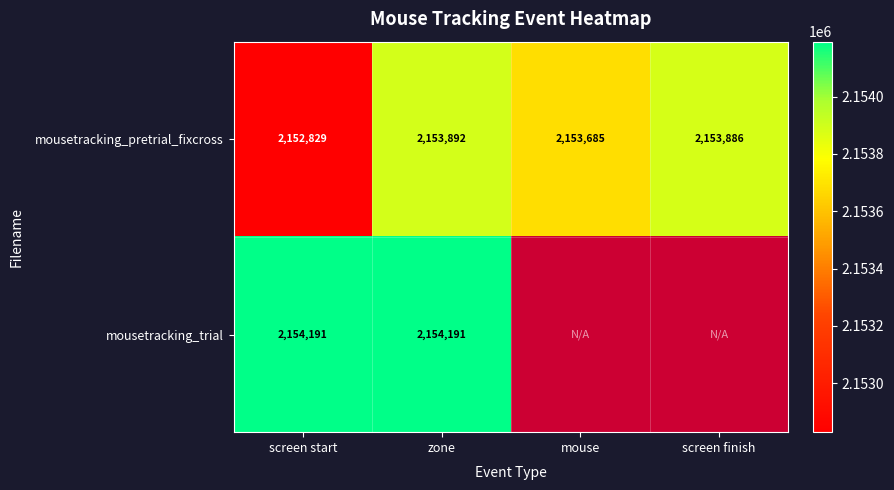

At screen start, list the series in order from smallest to largest.

mousetracking_pretrial_fixcross, mousetracking_trial